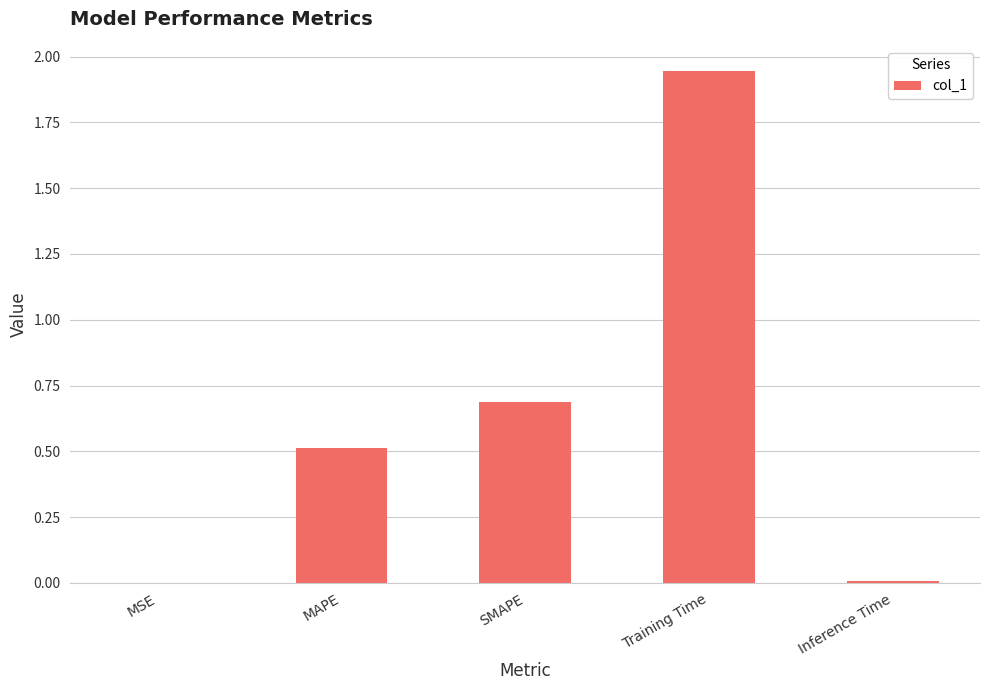

Are the bars grouped side by side (vs. stacked)?

No